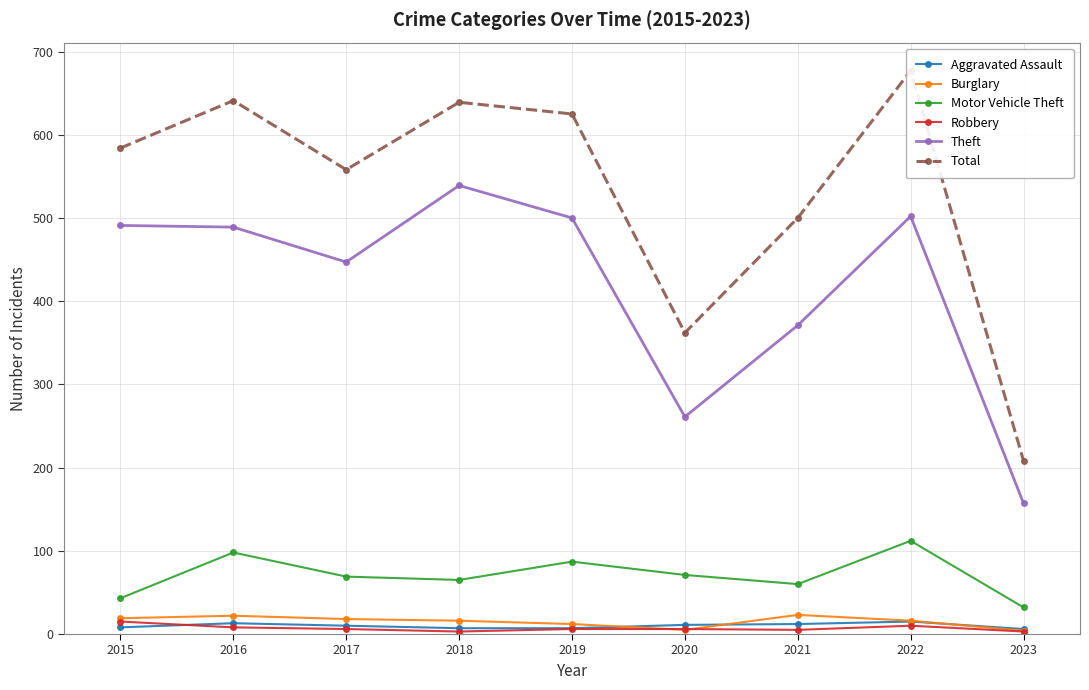

What is the difference between the Theft values at 2023 and 2018?

382